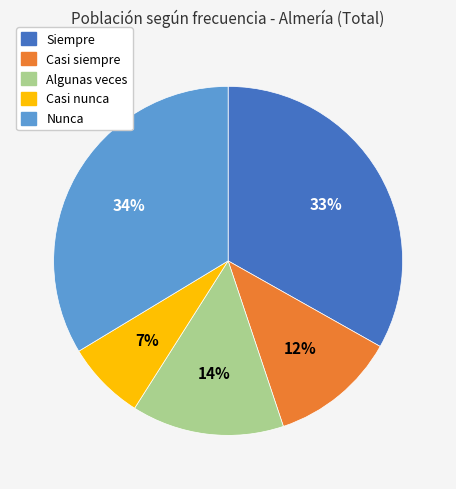

Does any single category account for the majority?

No